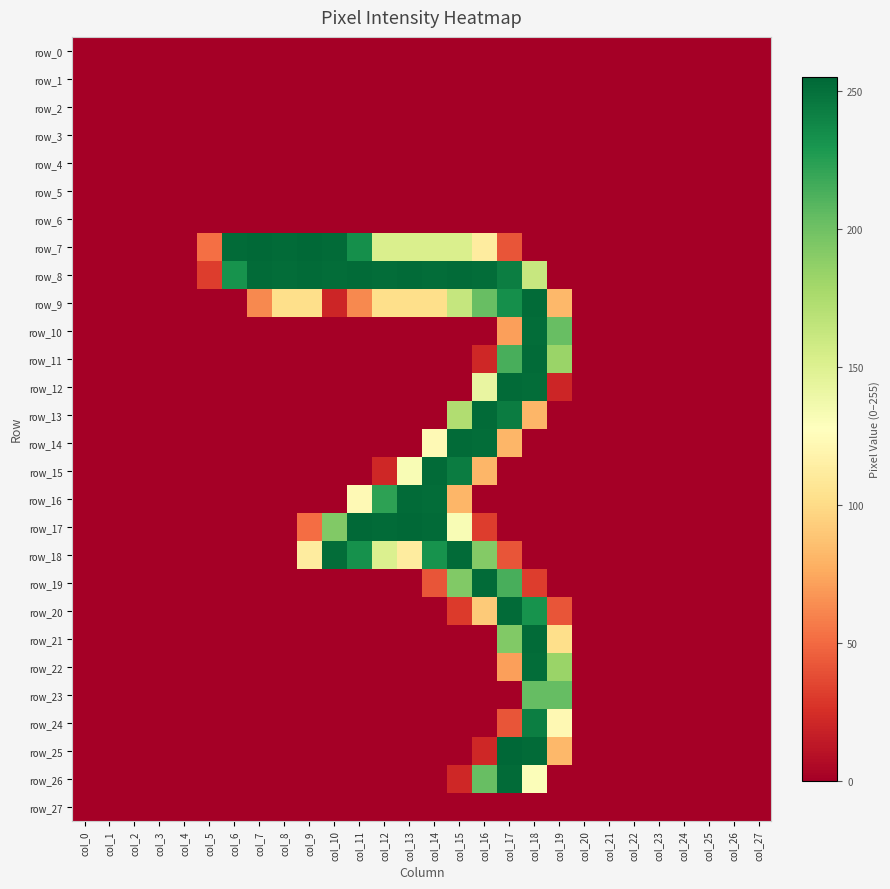

Reading left to right, list all the values displayed in this chart.

row_0: 0	0	0	0	0	0	0	0	0	0	0	0	0	0	0	0	0	0	0	0	0	0	0	0	0	0	0	0
row_1: 0	0	0	0	0	0	0	0	0	0	0	0	0	0	0	0	0	0	0	0	0	0	0	0	0	0	0	0
row_2: 0	0	0	0	0	0	0	0	0	0	0	0	0	0	0	0	0	0	0	0	0	0	0	0	0	0	0	0
row_3: 0	0	0	0	0	0	0	0	0	0	0	0	0	0	0	0	0	0	0	0	0	0	0	0	0	0	0	0
row_4: 0	0	0	0	0	0	0	0	0	0	0	0	0	0	0	0	0	0	0	0	0	0	0	0	0	0	0	0
row_5: 0	0	0	0	0	0	0	0	0	0	0	0	0	0	0	0	0	0	0	0	0	0	0	0	0	0	0	0
row_6: 0	0	0	0	0	0	0	0	0	0	0	0	0	0	0	0	0	0	0	0	0	0	0	0	0	0	0	0
row_7: 0	0	0	0	0	52	253	254	253	254	253	234	152	152	152	152	112	41	0	0	0	0	0	0	0	0	0	0
row_8: 0	0	0	0	0	31	232	253	252	253	252	253	252	253	252	253	252	243	162	0	0	0	0	0	0	0	0	0
row_9: 0	0	0	0	0	0	0	62	102	102	20	62	102	102	102	163	203	234	253	82	0	0	0	0	0	0	0	0
row_10: 0	0	0	0	0	0	0	0	0	0	0	0	0	0	0	0	0	71	252	203	0	0	0	0	0	0	0	0
row_11: 0	0	0	0	0	0	0	0	0	0	0	0	0	0	0	0	21	214	253	183	0	0	0	0	0	0	0	0
row_12: 0	0	0	0	0	0	0	0	0	0	0	0	0	0	0	0	142	253	252	20	0	0	0	0	0	0	0	0
row_13: 0	0	0	0	0	0	0	0	0	0	0	0	0	0	0	173	253	244	81	0	0	0	0	0	0	0	0	0
row_14: 0	0	0	0	0	0	0	0	0	0	0	0	0	0	123	253	252	81	0	0	0	0	0	0	0	0	0	0
row_15: 0	0	0	0	0	0	0	0	0	0	0	0	21	132	253	244	81	0	0	0	0	0	0	0	0	0	0	0
row_16: 0	0	0	0	0	0	0	0	0	0	0	123	223	253	252	81	0	0	0	0	0	0	0	0	0	0	0	0
row_17: 0	0	0	0	0	0	0	0	0	51	193	254	253	254	253	132	31	0	0	0	0	0	0	0	0	0	0	0
row_18: 0	0	0	0	0	0	0	0	0	112	252	233	151	112	232	253	192	41	0	0	0	0	0	0	0	0	0	0
row_19: 0	0	0	0	0	0	0	0	0	0	0	0	0	0	41	193	253	214	31	0	0	0	0	0	0	0	0	0
row_20: 0	0	0	0	0	0	0	0	0	0	0	0	0	0	0	30	91	253	232	41	0	0	0	0	0	0	0	0
row_21: 0	0	0	0	0	0	0	0	0	0	0	0	0	0	0	0	0	193	253	102	0	0	0	0	0	0	0	0
row_22: 0	0	0	0	0	0	0	0	0	0	0	0	0	0	0	0	0	71	252	183	0	0	0	0	0	0	0	0
row_23: 0	0	0	0	0	0	0	0	0	0	0	0	0	0	0	0	0	0	204	204	0	0	0	0	0	0	0	0
row_24: 0	0	0	0	0	0	0	0	0	0	0	0	0	0	0	0	0	41	243	122	0	0	0	0	0	0	0	0
row_25: 0	0	0	0	0	0	0	0	0	0	0	0	0	0	0	0	21	255	253	82	0	0	0	0	0	0	0	0
row_26: 0	0	0	0	0	0	0	0	0	0	0	0	0	0	0	21	203	253	130	0	0	0	0	0	0	0	0	0
row_27: 0	0	0	0	0	0	0	0	0	0	0	0	0	0	0	0	0	0	0	0	0	0	0	0	0	0	0	0